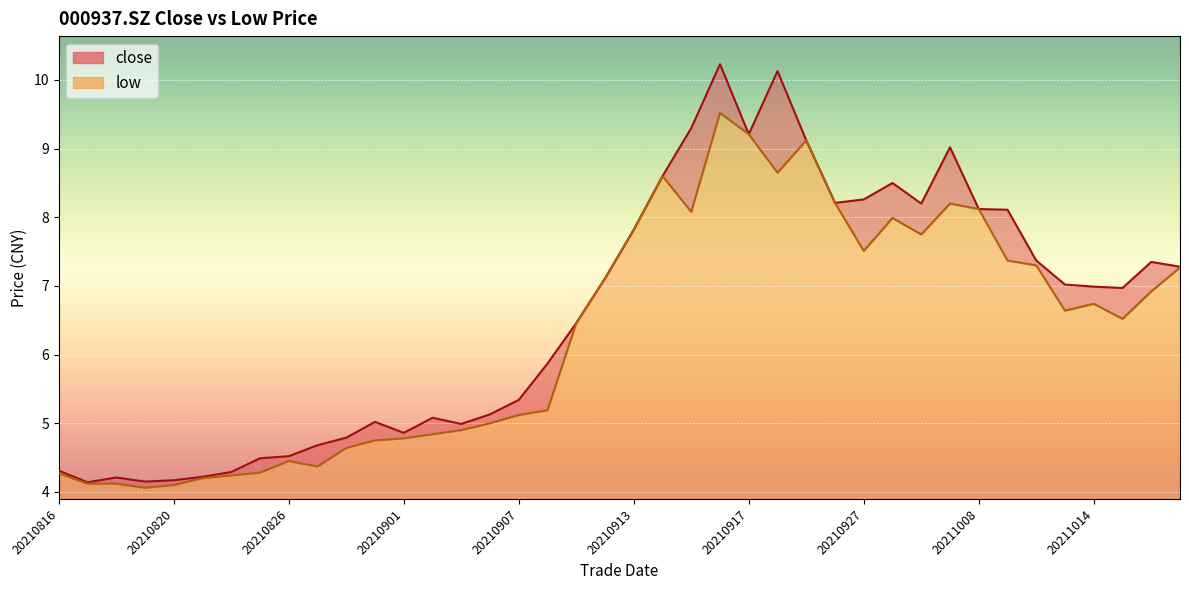

Is it true that close equals 5.3 at 20210907?

True